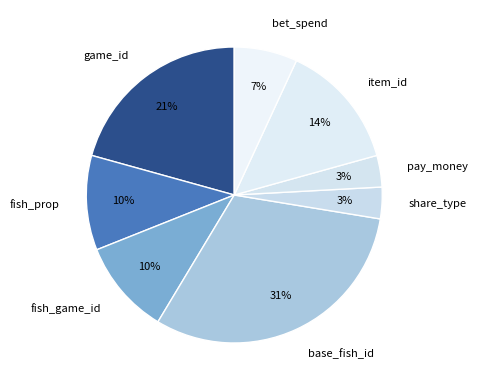

Which category has the biggest portion of the pie?

base_fish_id